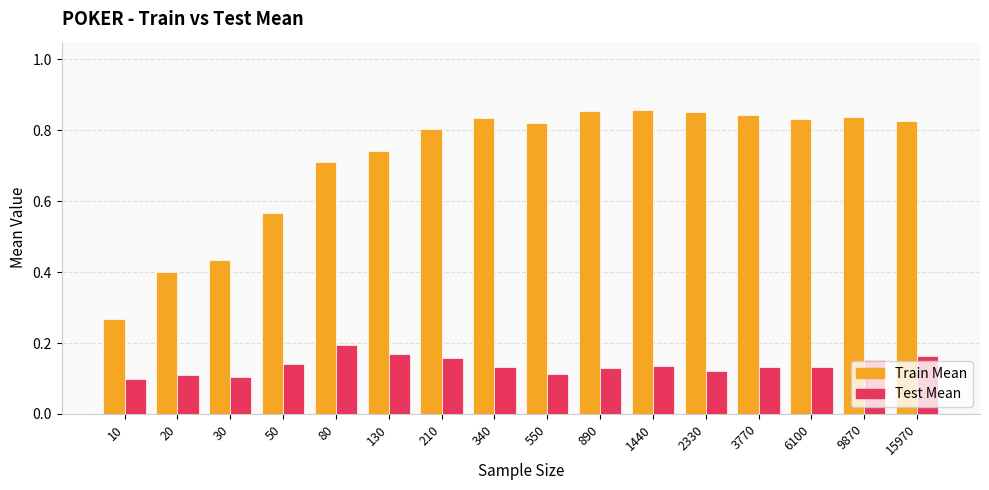

List the series in order of their overall mean, highest first.

Train Mean, Test Mean